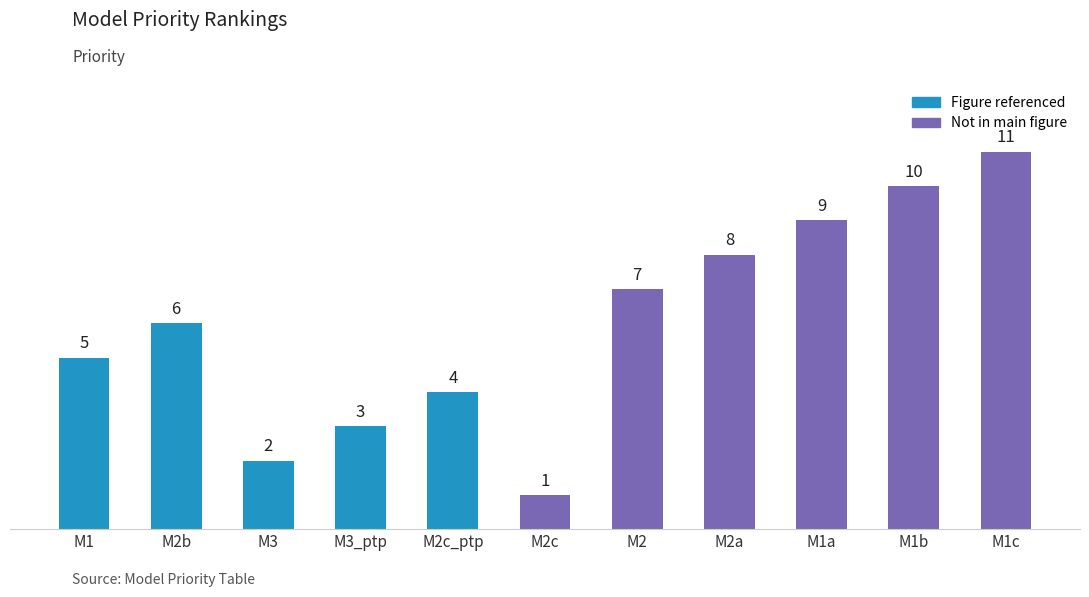

What is the label of the 8th bar from the left?

M2a